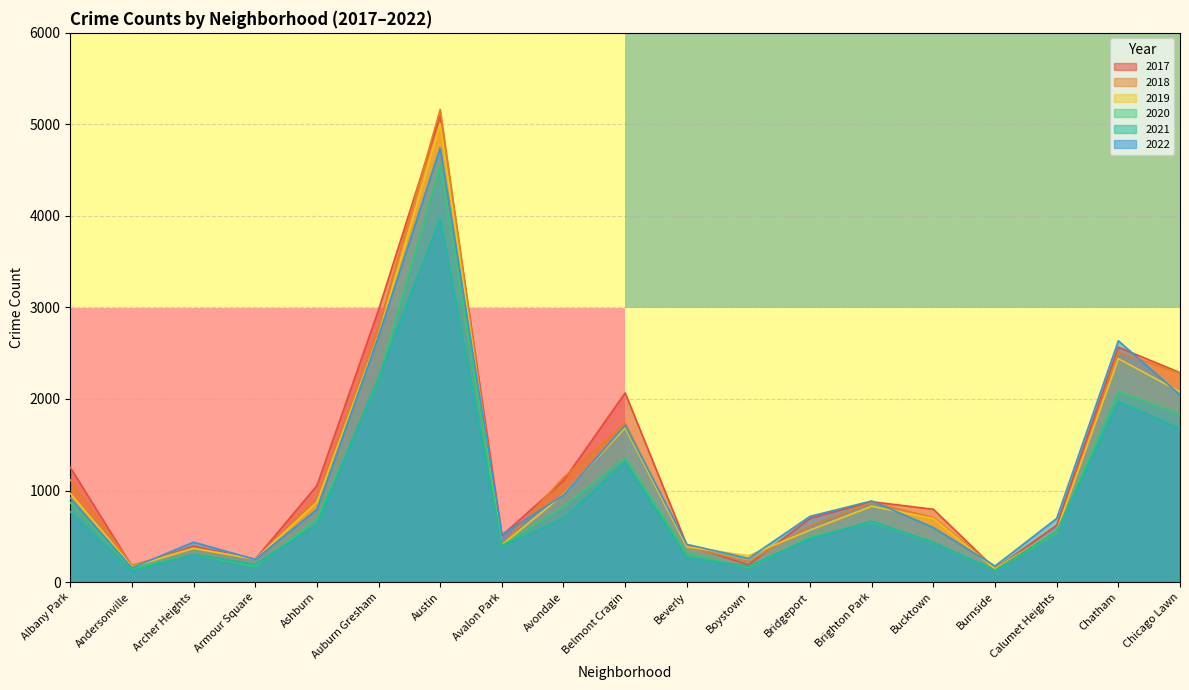

What is the label of the 2nd point from the right?

Chatham